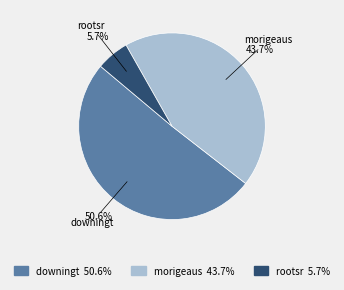

Is it true that rootsr is 1% of the pie?

False